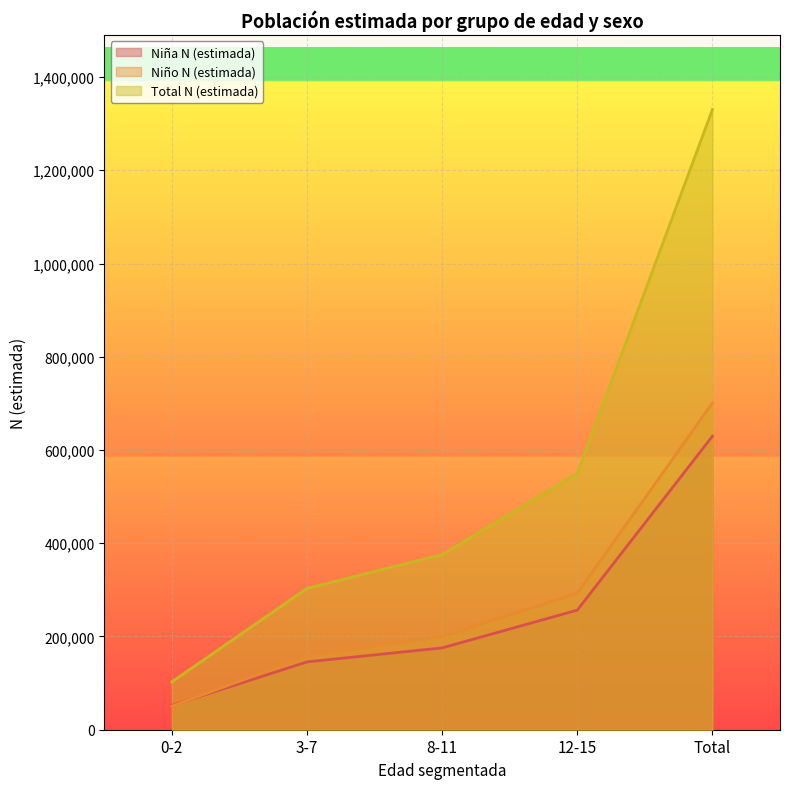

What is the difference between the highest and lowest values at 3-7?

157521